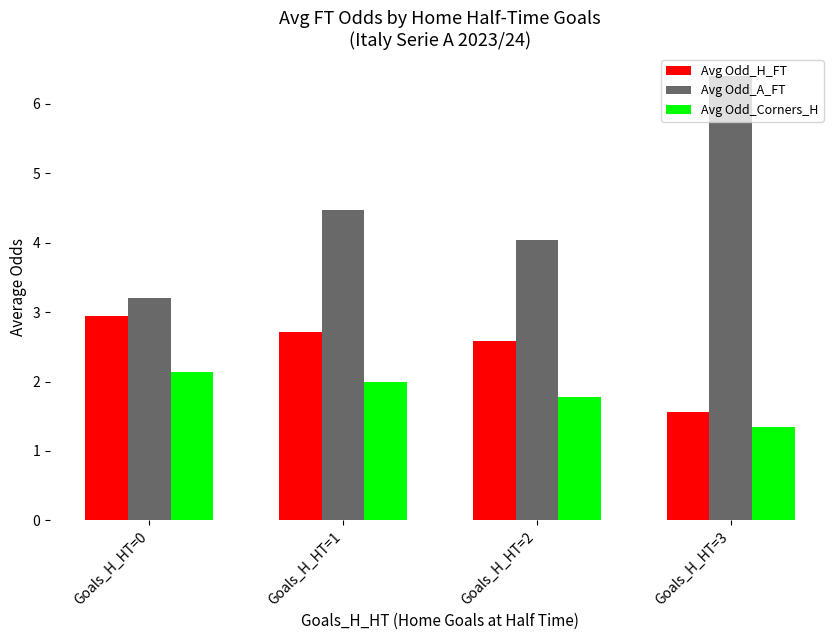

The value of Avg Odd_A_FT at Goals_H_HT=3 is 4.4. True or false?

False